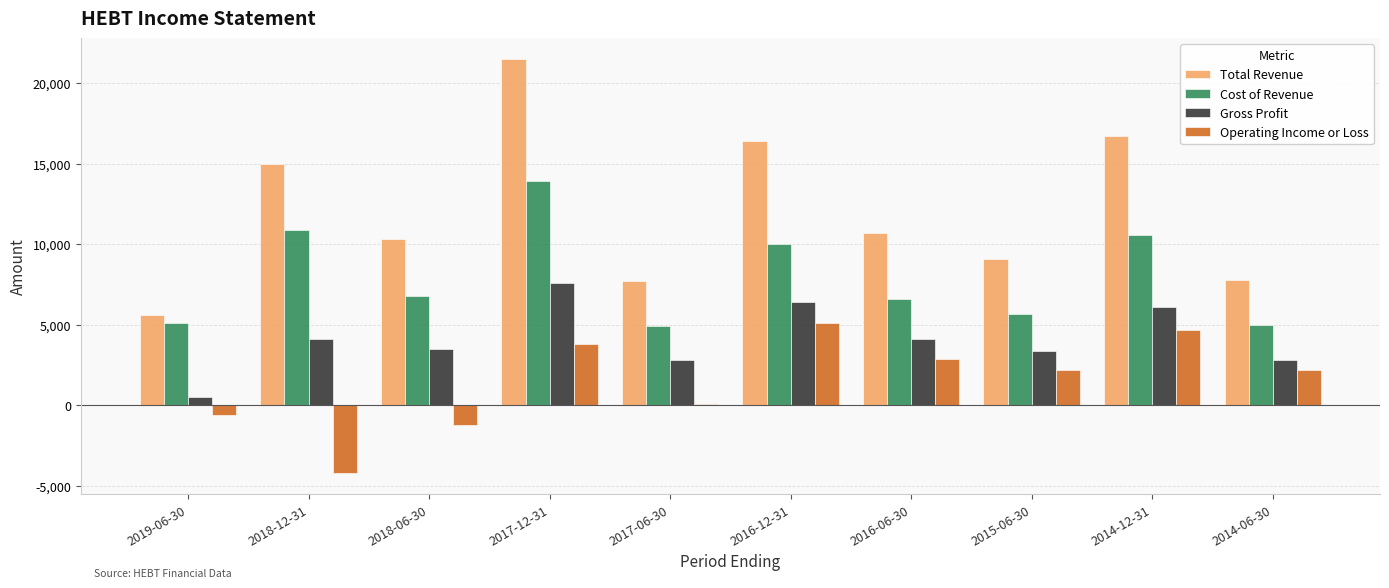

At which label is Cost of Revenue closest to 9400?

2016-12-31